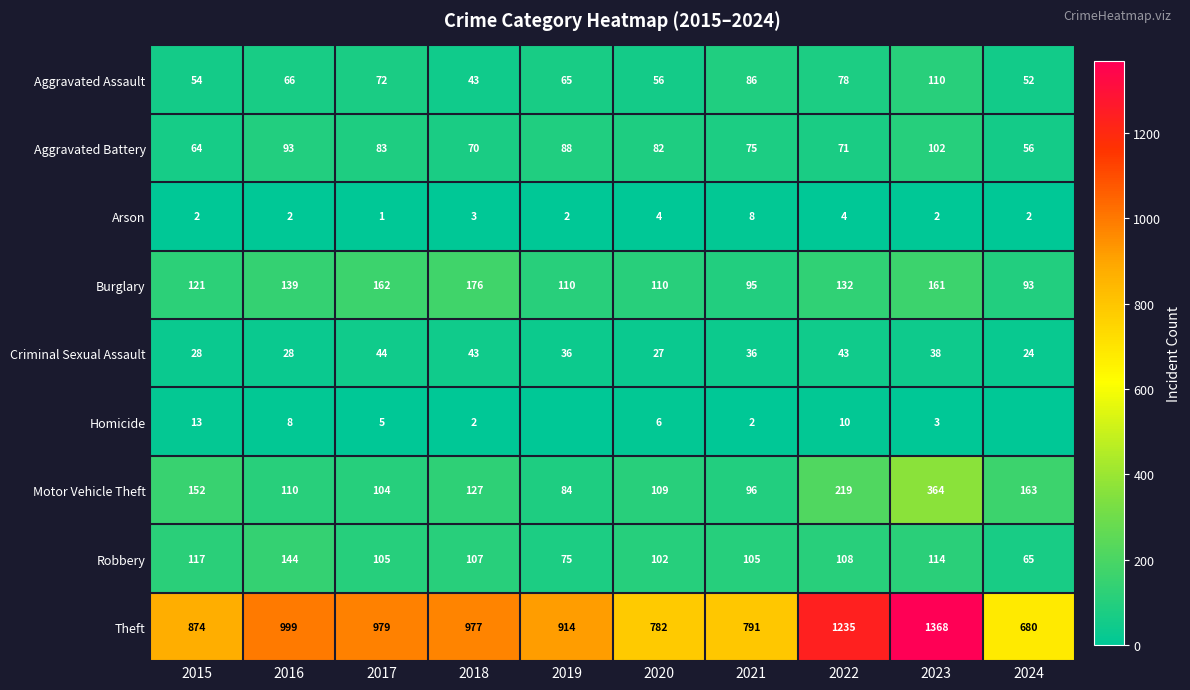

How many values in the Criminal Sexual Assault series are below 36?

4